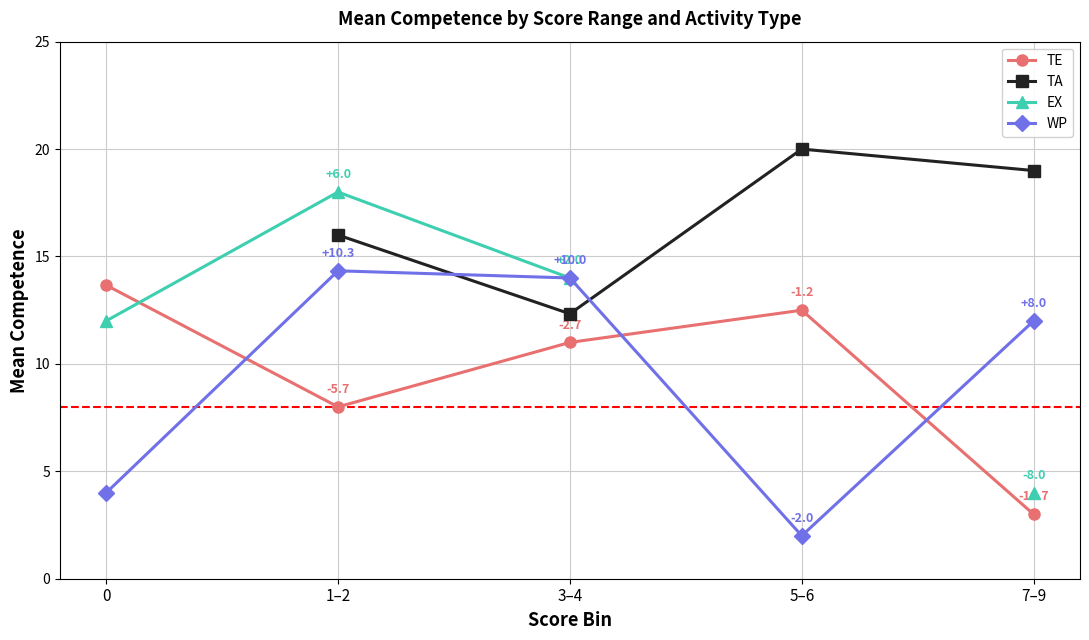

What are all the series names shown in the legend?

TE, TA, EX, WP